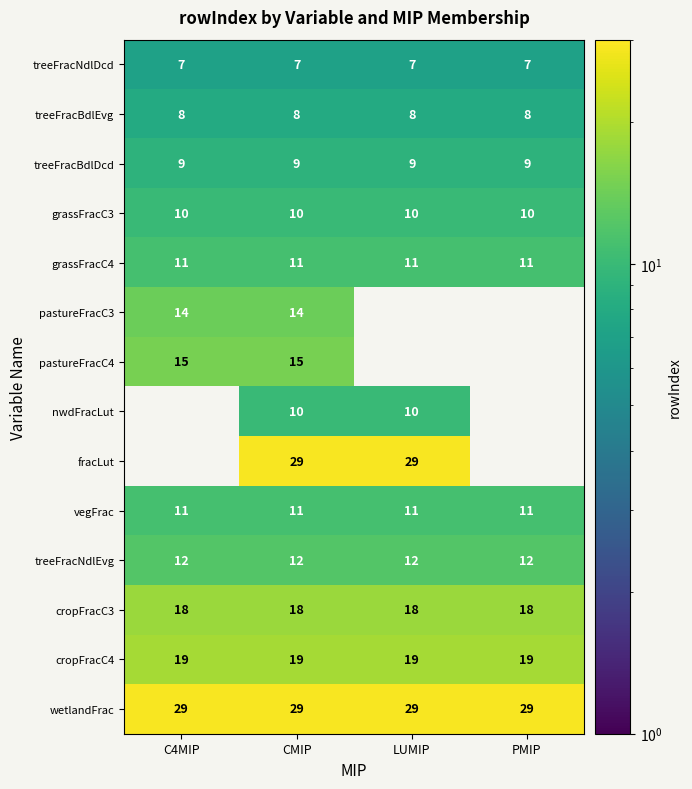

What is the sum of the grassFracC3 values at LUMIP and C4MIP?

20